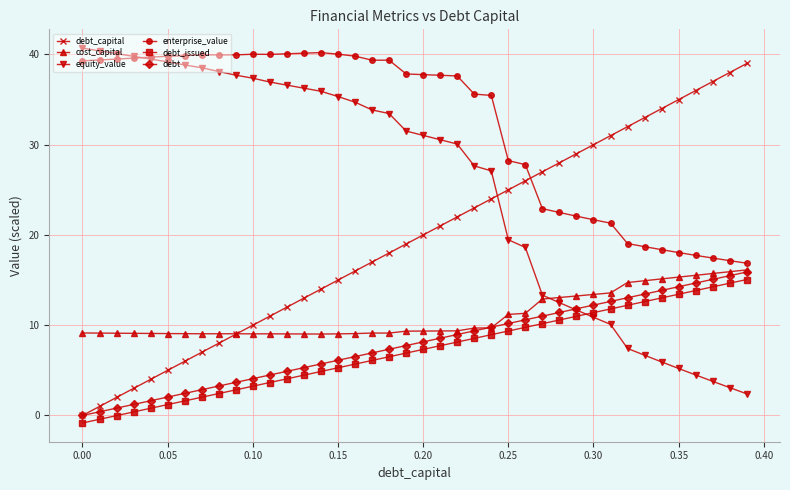

True or false: debt_issued and debt cross at least once.

False